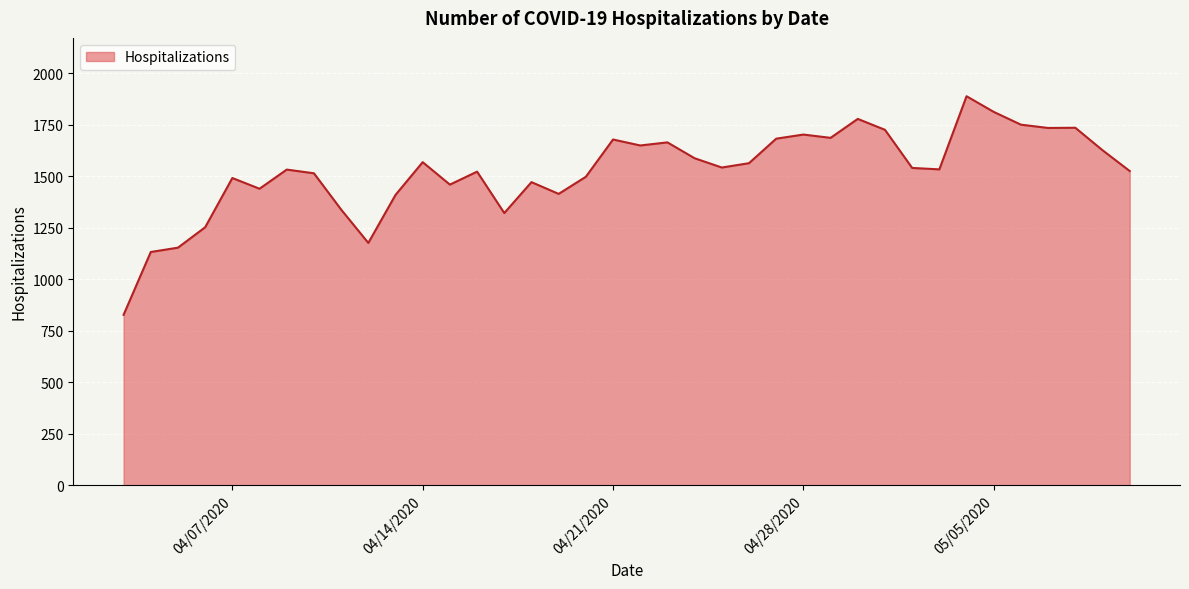

What is the smallest value displayed?

827